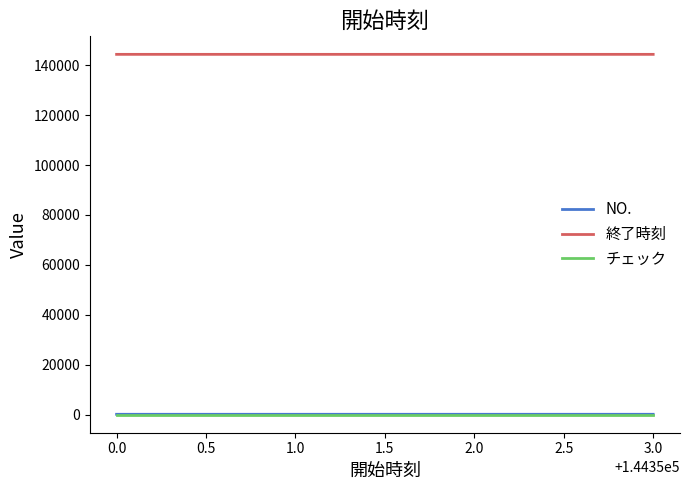

Is the value of 終了時刻 at 3.0 greater than the value of NO. at 3.0?

Yes